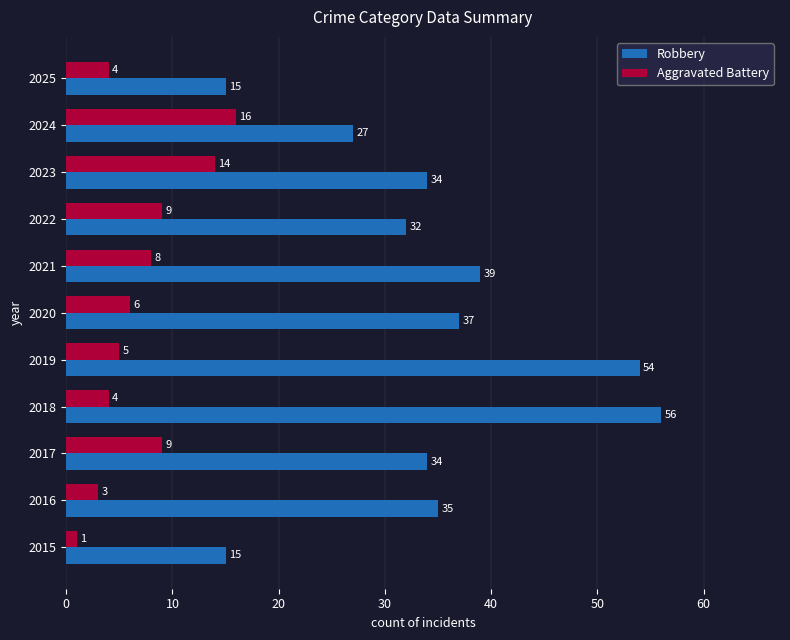

The value of Robbery at 2022 is 48. True or false?

False